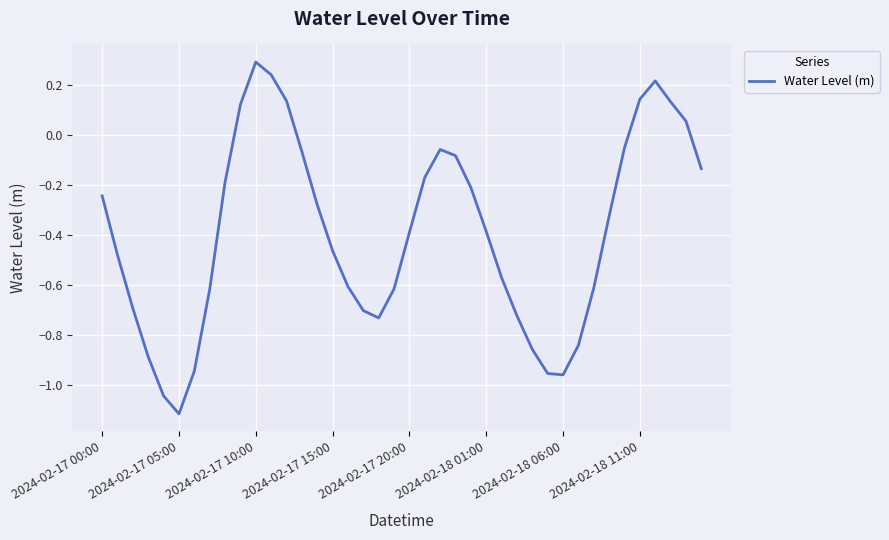

What is the difference between the maximum and minimum values?

1.4